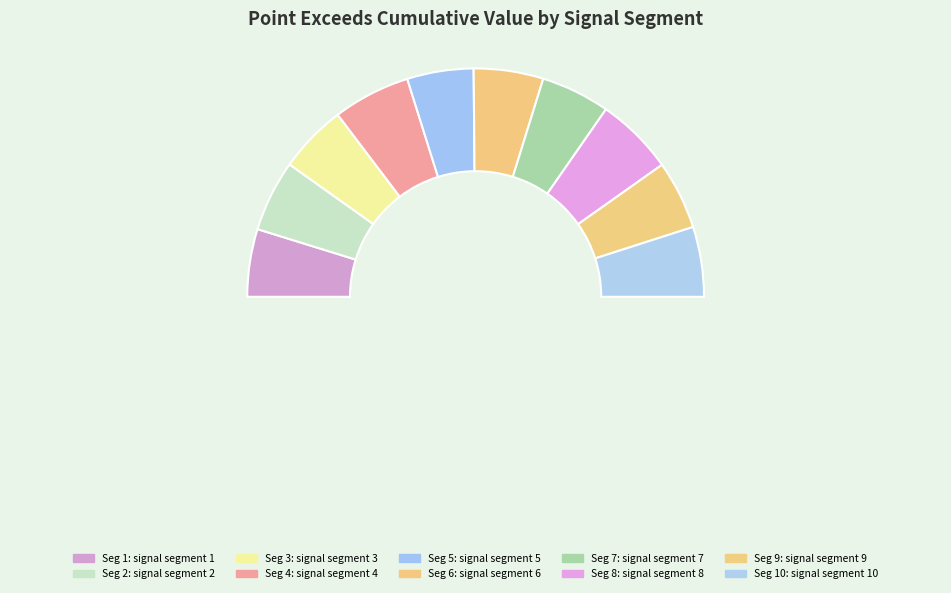

Rank the categories by value from lowest to highest.

signal segment 5, signal segment 1, signal segment 3, signal segment 9, signal segment 7, signal segment 6, signal segment 10, signal segment 2, signal segment 4, signal segment 8